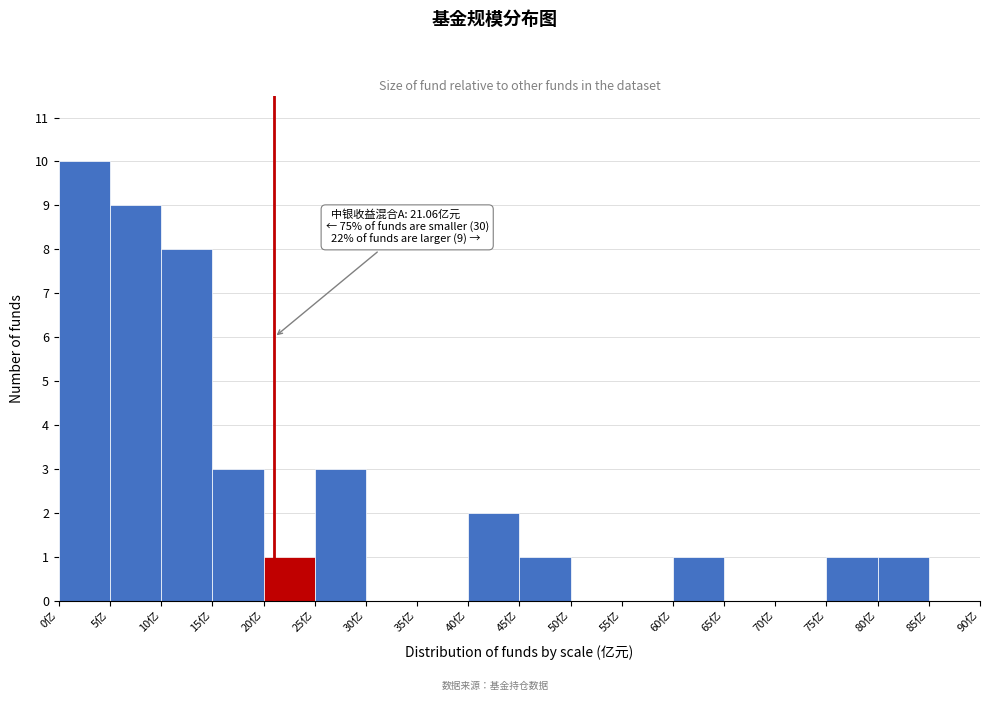

Over which range of the x-axis is the bar tallest?

0 to 5